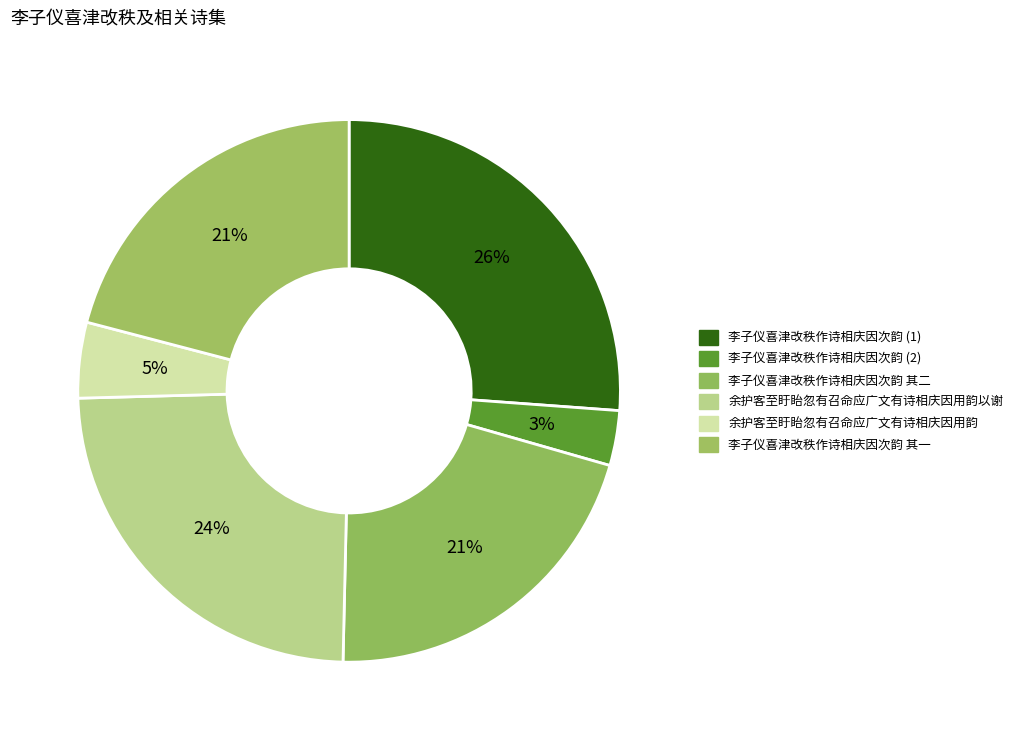

Is there a majority slice in this chart?

No